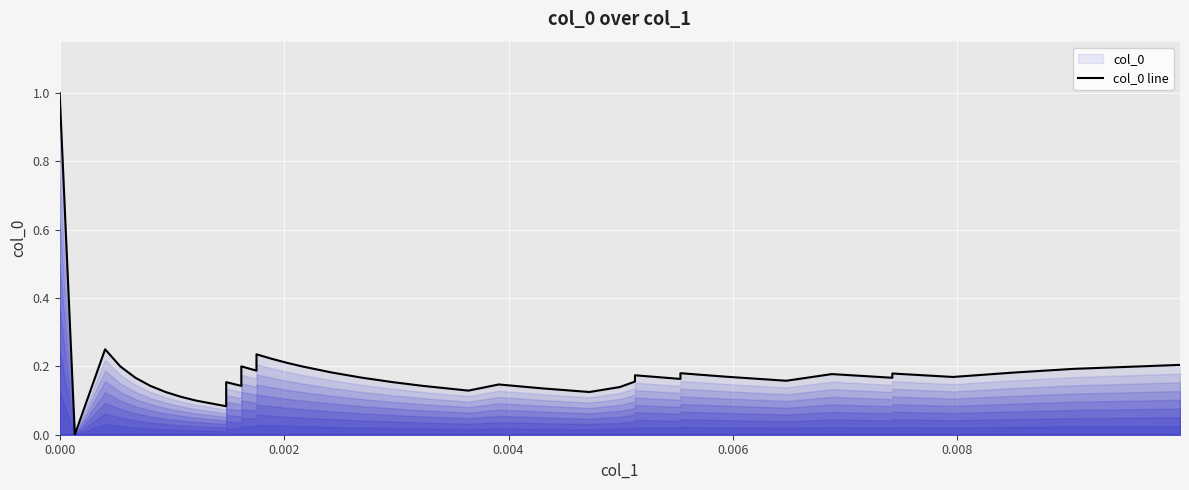

Does the chart display data point markers on the line(s)?

No